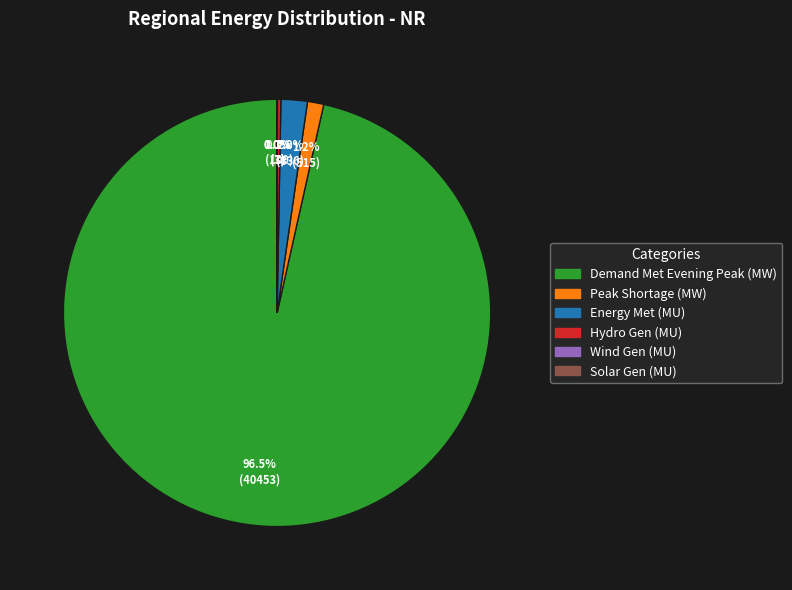

Does any single category account for the majority?

Yes